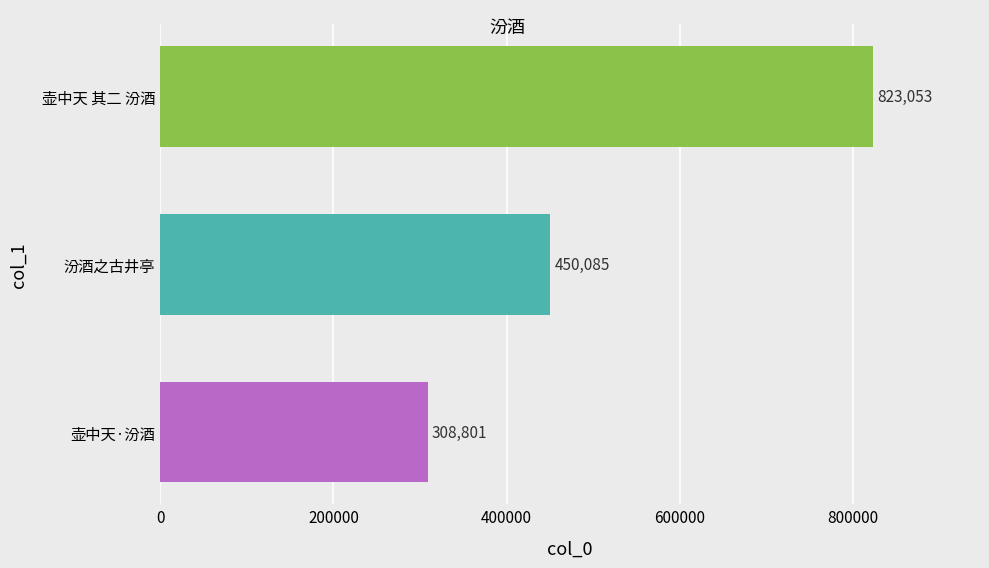

What is the difference between the maximum and minimum values?

514252